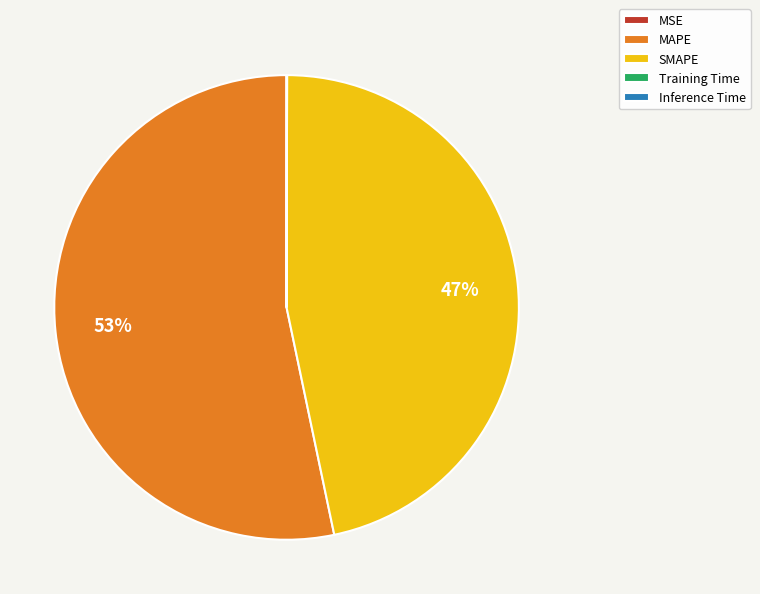

Which category has the biggest portion of the pie?

MAPE